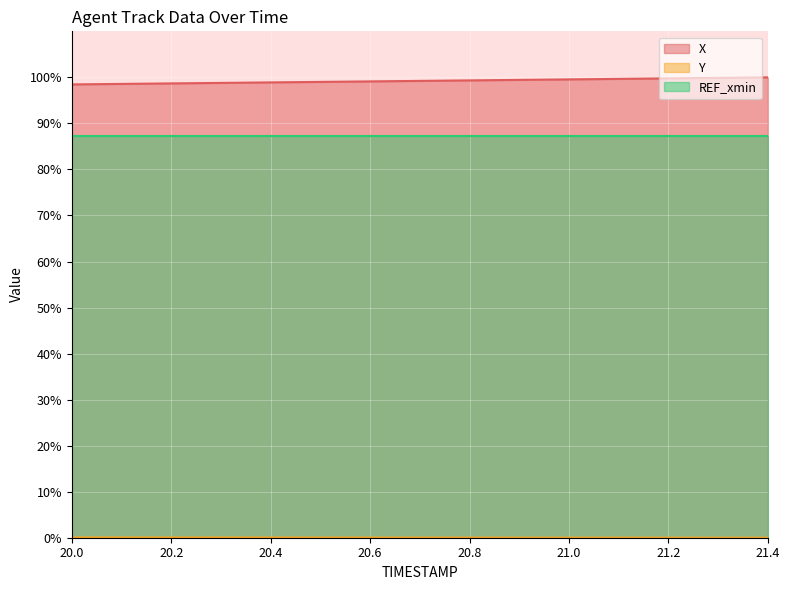

At which category is the sum across all series the highest?

21.4